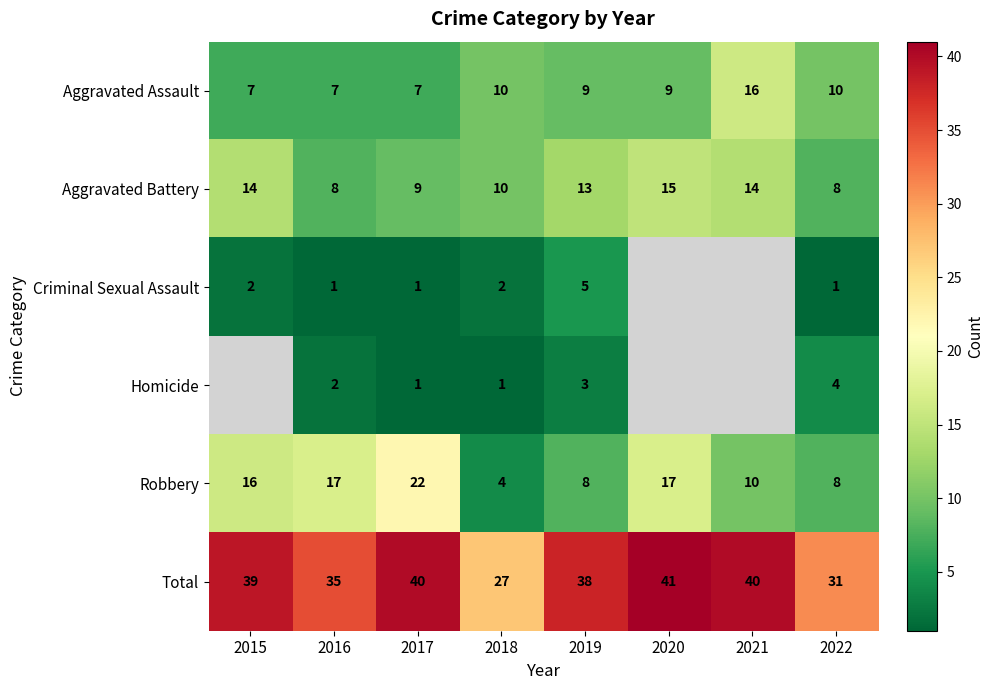

What is the approximate value of Aggravated Battery at 2019?

13